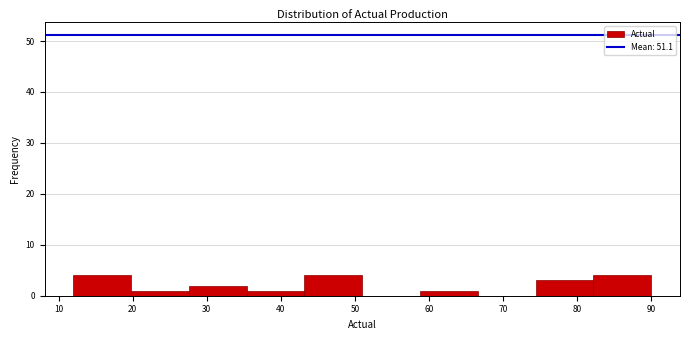

Reading left to right, transcribe this chart: for each bar, give the range it covers on the x-axis and its height. Neither the bar edges nor the heights are printed on the chart, so give them approximately, as read against the axes.

12.0 to 19.8: 4
19.8 to 27.6: 1
27.6 to 35.4: 2
35.4 to 43.2: 1
43.2 to 51.0: 4
51.0 to 58.8: 0
58.8 to 66.6: 1
66.6 to 74.4: 0
74.4 to 82.2: 3
82.2 to 90.0: 4